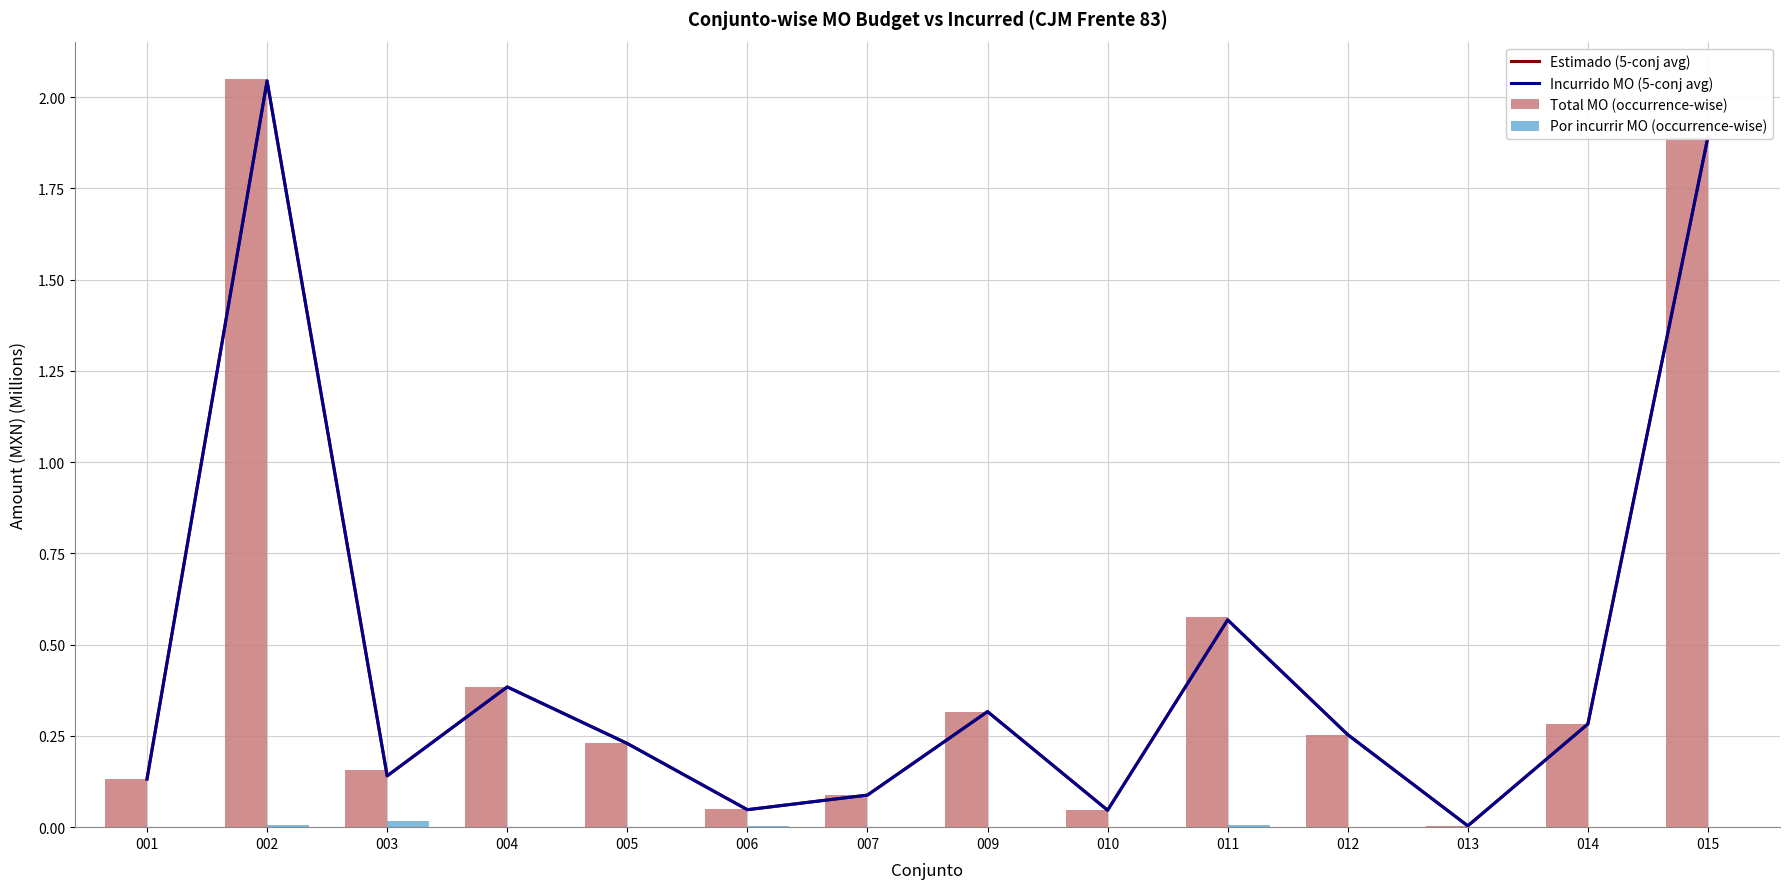

Is it true that Total MO (occurrence-wise) equals 0.2 at 003?

True